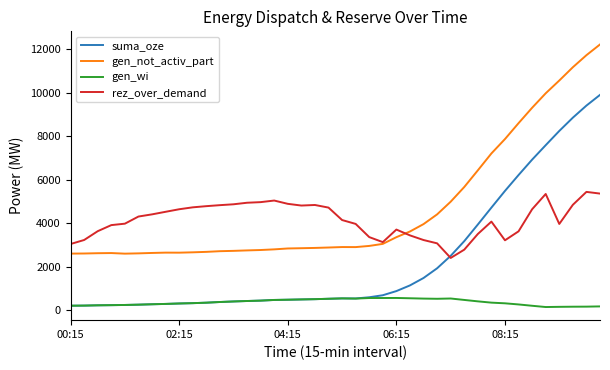

Rank the series by their maximum value, from lowest to highest.

gen_wi, rez_over_demand, suma_oze, gen_not_activ_part